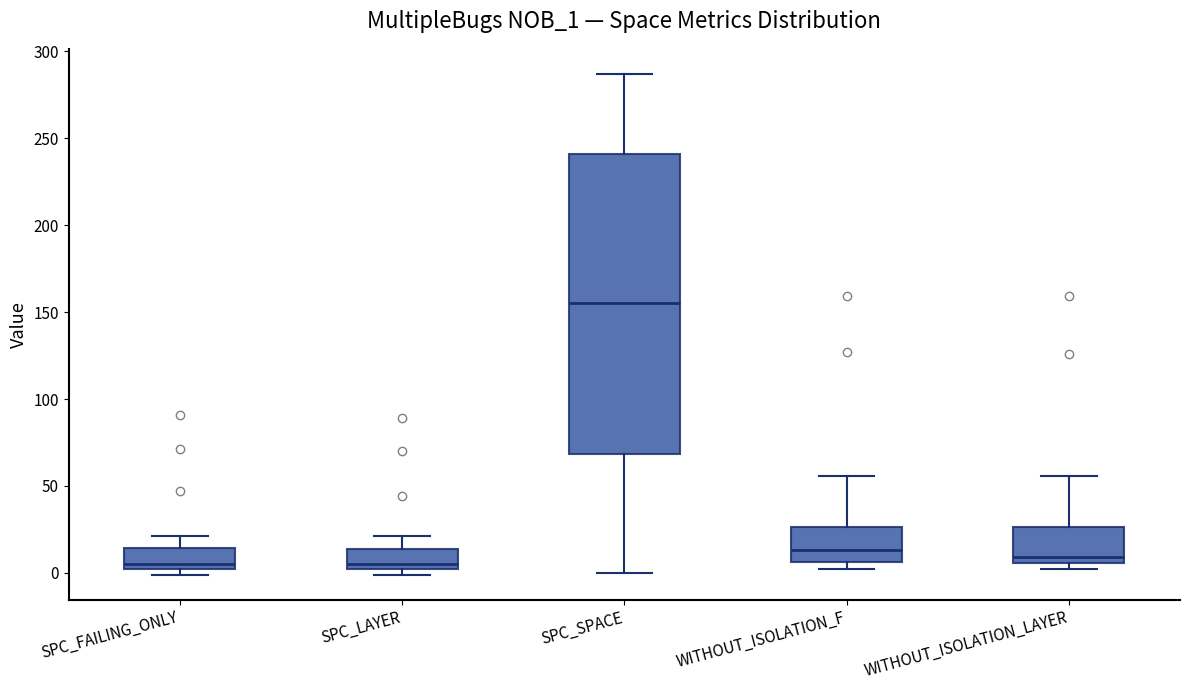

Reading left to right, read every box against the y-axis: the position of its median line, the range the box covers, and the ends of its whiskers. The values are not printed on the chart, so give them approximately, as read against the axis.

SPC_FAILING_ONLY: median 5, box 0 to 15, whiskers 0 (just below the box's lower edge) to 20
SPC_LAYER: median 5, box 0 to 15, whiskers 0 (just below the box's lower edge) to 20
SPC_SPACE: median 155, box 70 to 240, whiskers 0 to 285
WITHOUT_ISOLATION_F: median 15, box 5 to 25, whiskers 0 to 55
WITHOUT_ISOLATION_LAYER: median 10, box 5 to 25, whiskers 0 to 55